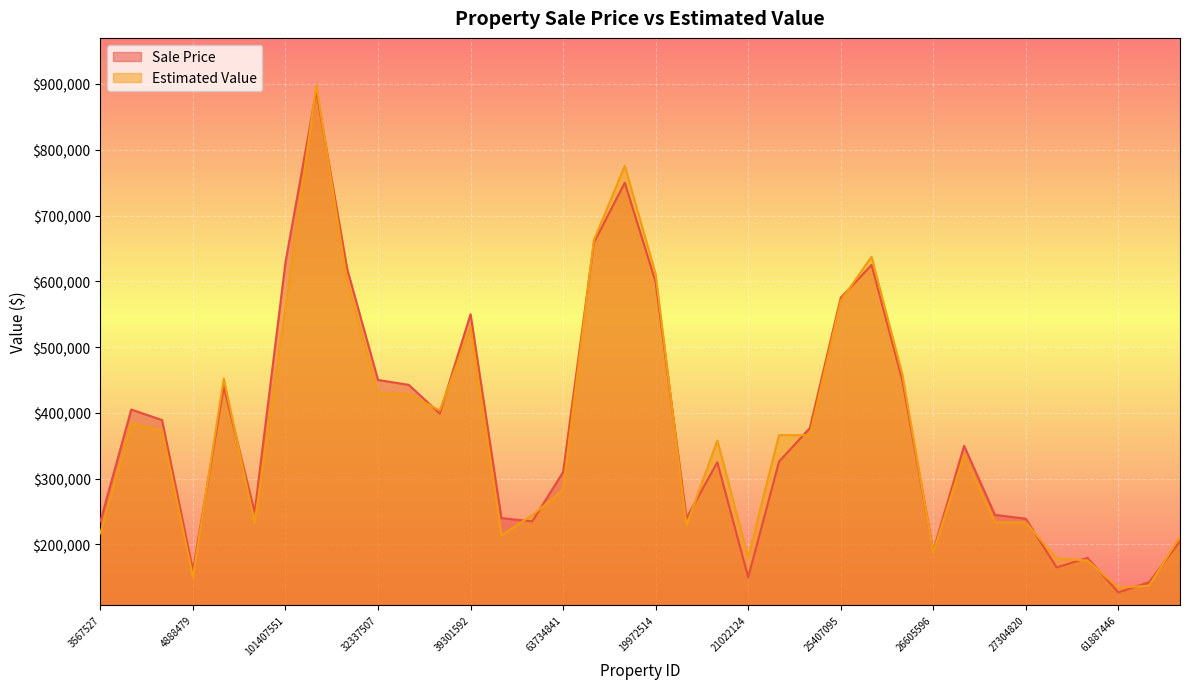

Reading right to left, extract all data points from this chart.

Sale Price: 205000.0	142500.0	127000.0	179500.0	165000.0	239000.0	244900.0	349900.0	189900.0	449000.0	624900.0	574900.0	377000.0	325900.0	150000.0	325000.0	239999.0	599000.0	750000.0	659000.0	310000.0	235000.0	239900.0	550000.0	399000.0	442500.0	449999.0	619000.0	890000.0	629000.0	249000.0	439900.0	159900.0	389000.0	405000.0	235000.0
Estimated Value: 211971.3	137159.5	134156.1	175399.1	178532.4	233327.1	233514.0	335895.2	187534.0	458282.7	637309.6	570406.2	365870.5	366206.4	180761.0	357910.2	228891.3	611004.1	775543.0	662670.3	282871.9	244357.8	213878.1	529868.5	403627.7	428438.8	429547.7	599742.2	898284.2	559175.8	232453.5	452292.7	150580.9	372593.4	384324.2	216753.6